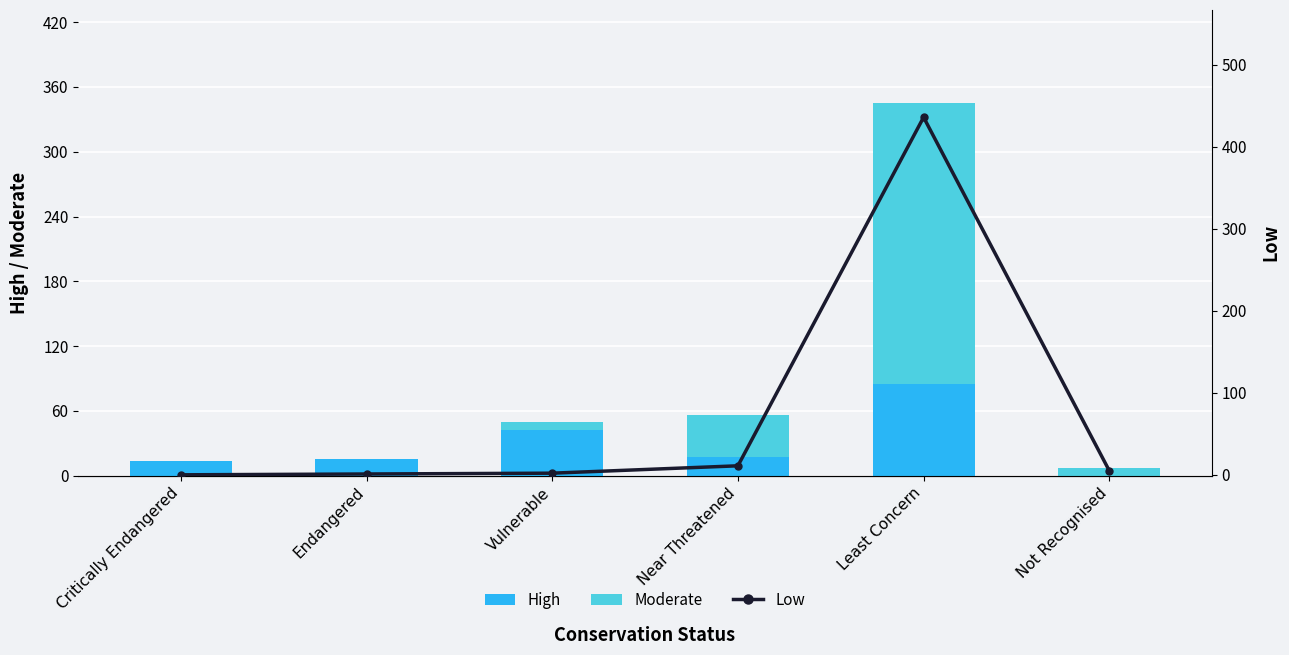

Rank the categories by High value from lowest to highest.

Not Recognised, Critically Endangered, Endangered, Near Threatened, Vulnerable, Least Concern